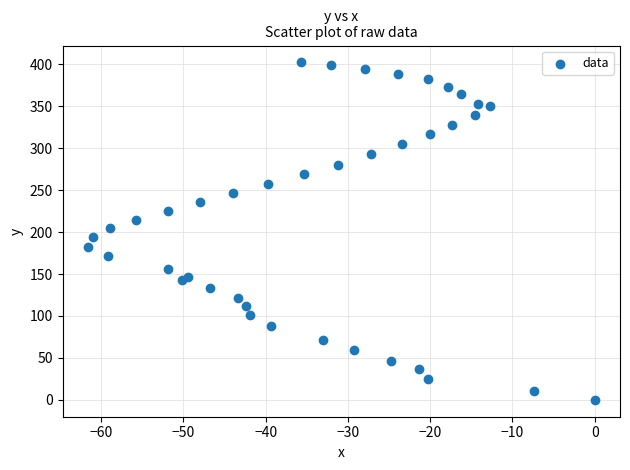

What is the range of Y values (max minus min)?

402.3